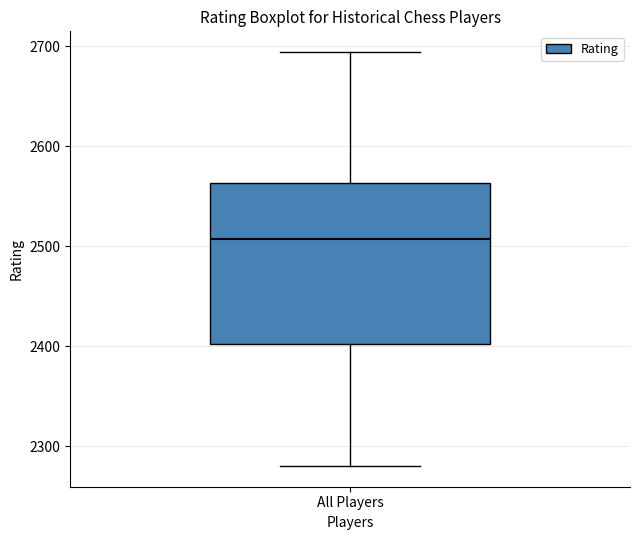

Where is the lower edge of the box for All Players on the y-axis? The values are not printed on the chart, so give them approximately, as read against the axis.

2400